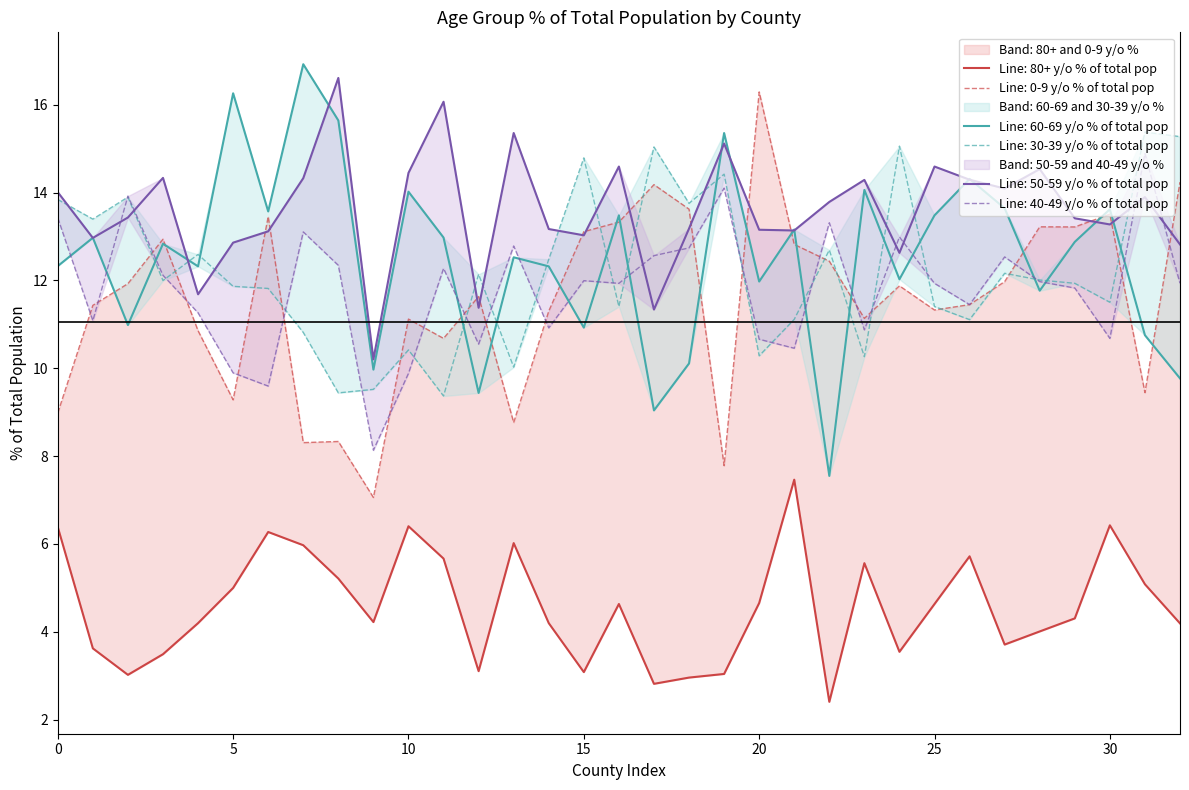

How many data points in 50-59 y/o % of total pop are less than 13?

8